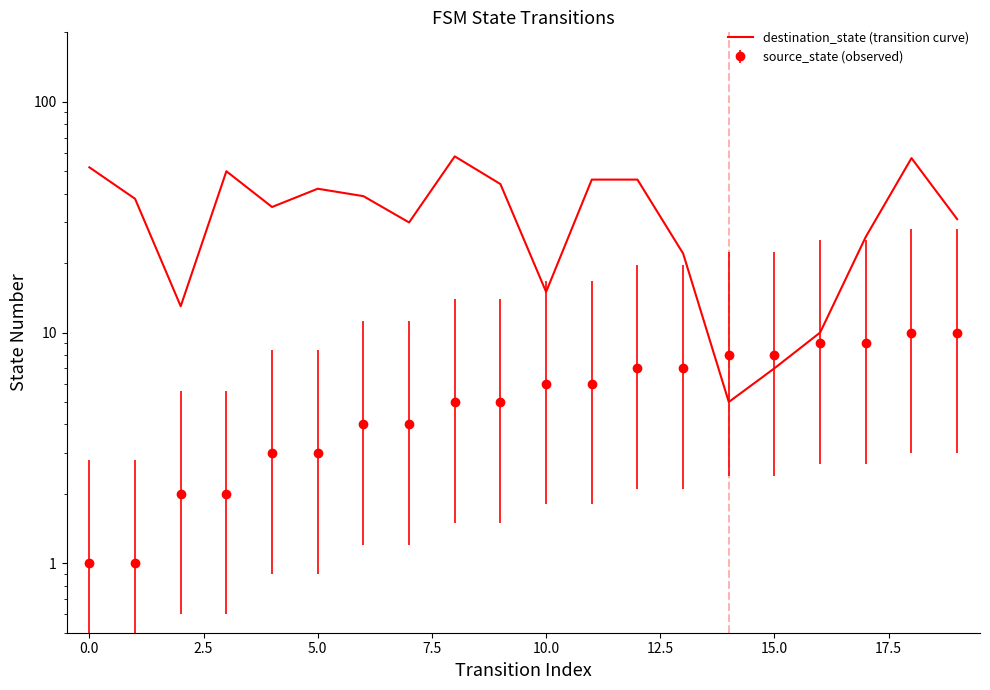

How many points are higher than both their immediate neighbors (excluding endpoints)?

4